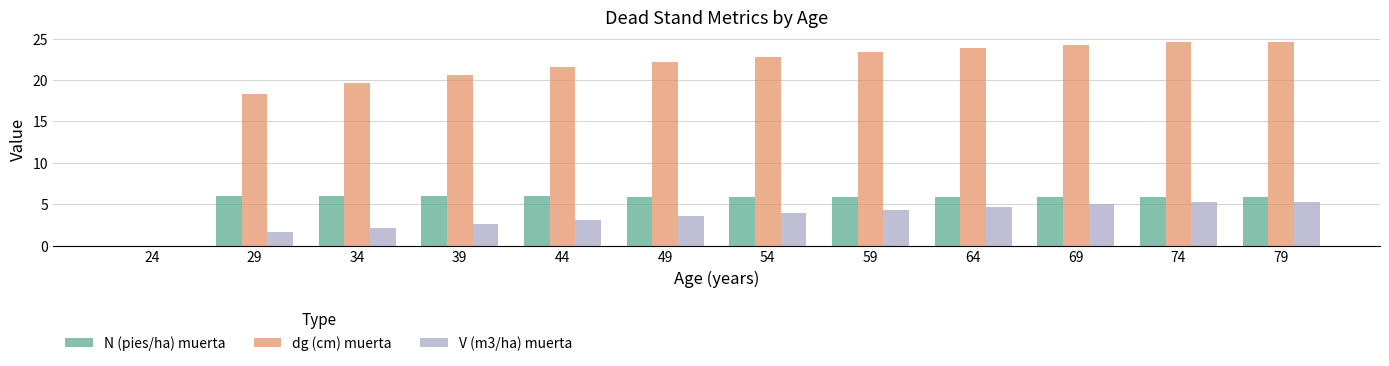

The N (pies/ha) muerta series shows 8.1 at 44. True or false?

False